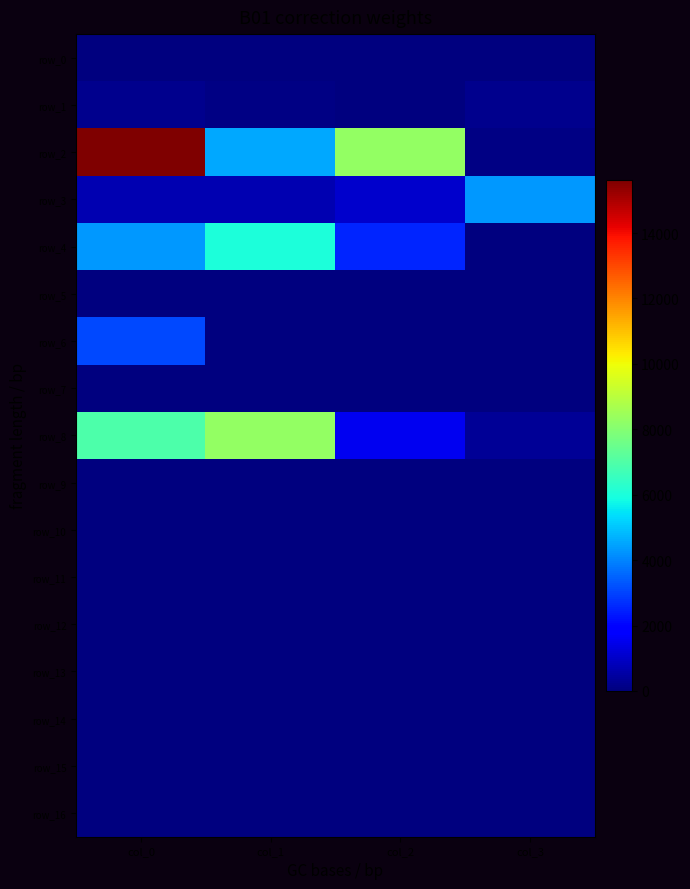

At how many categories does at least one series exceed 8168?

3